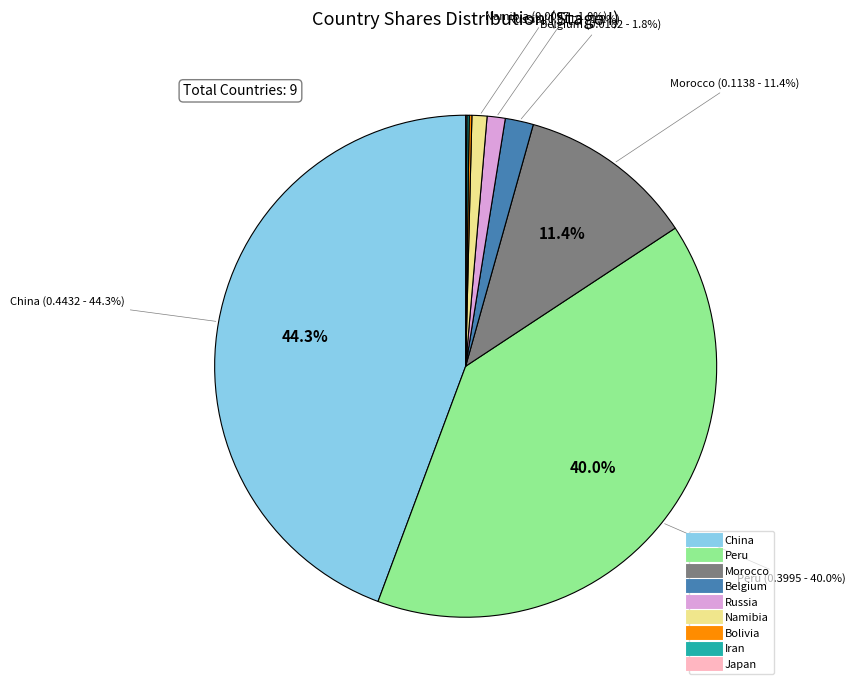

Which category has the biggest portion of the pie?

China